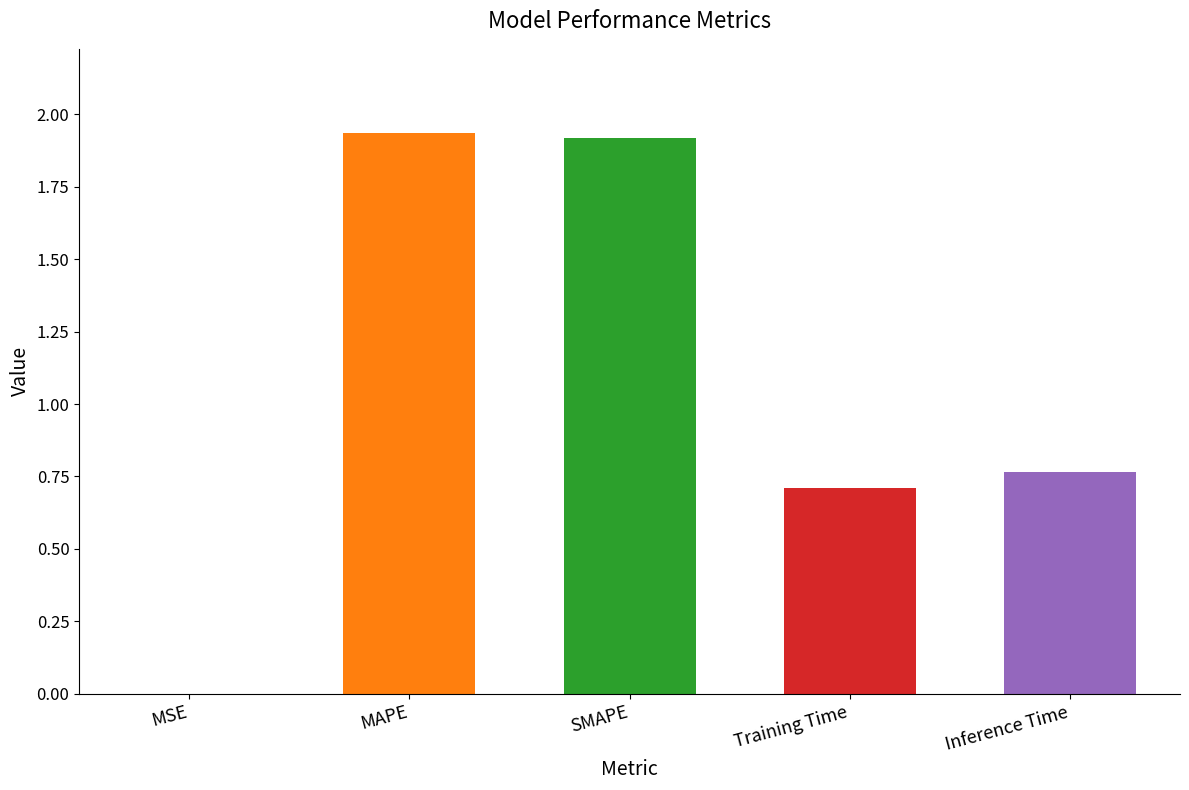

What is the change in value from Training Time to Inference Time?

+0.1